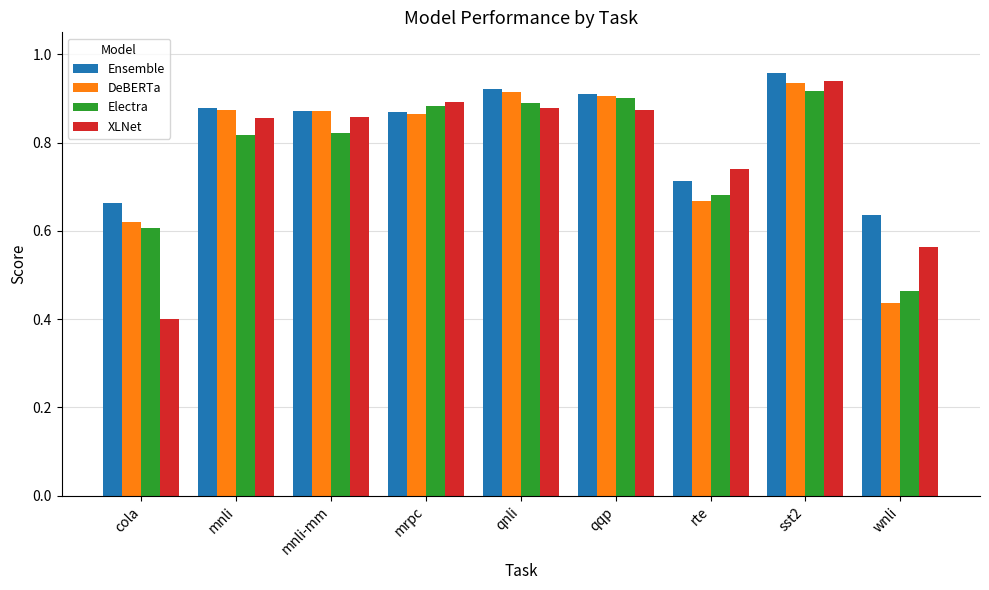

What is the sum of the XLNet values at rte and mnli?

1.6